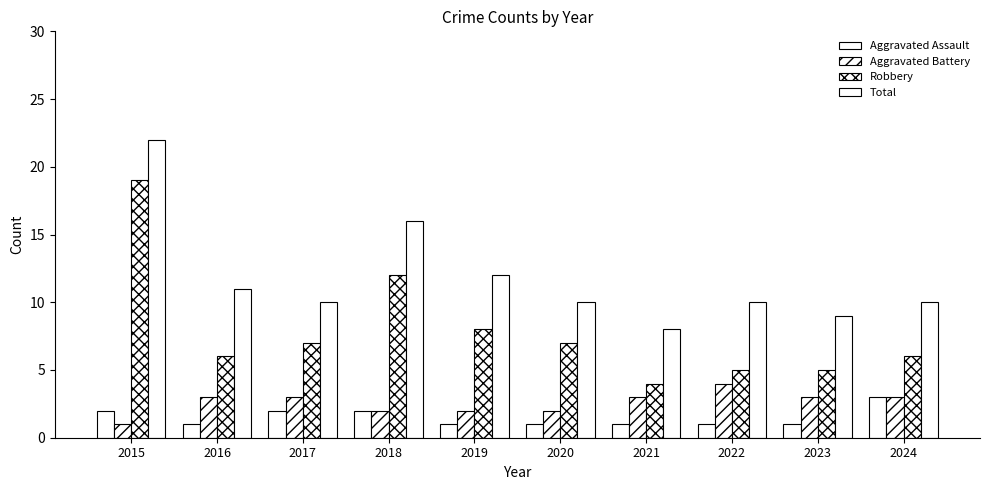

True or false: Robbery has a value of 7 at 2020.

True